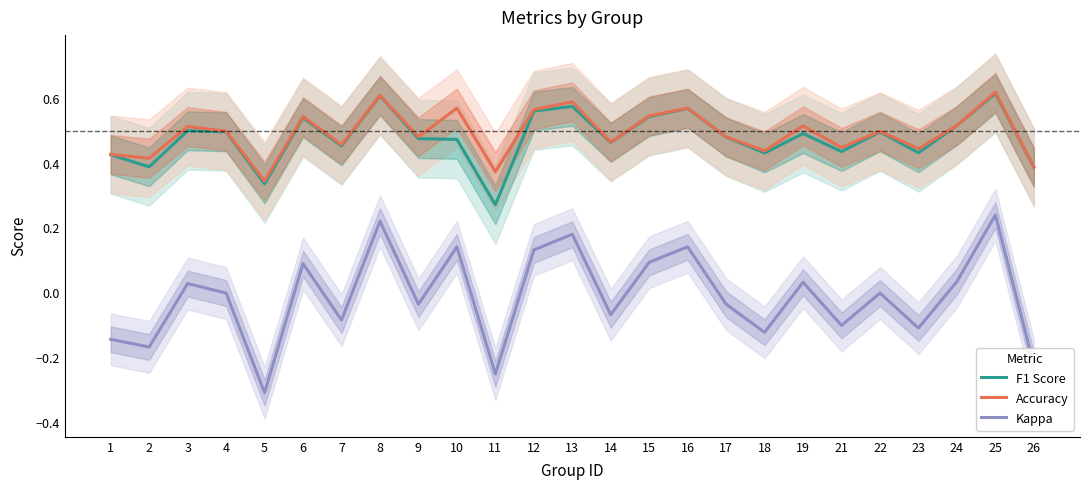

True or false: Accuracy has a value of 0.4 at 18.

True